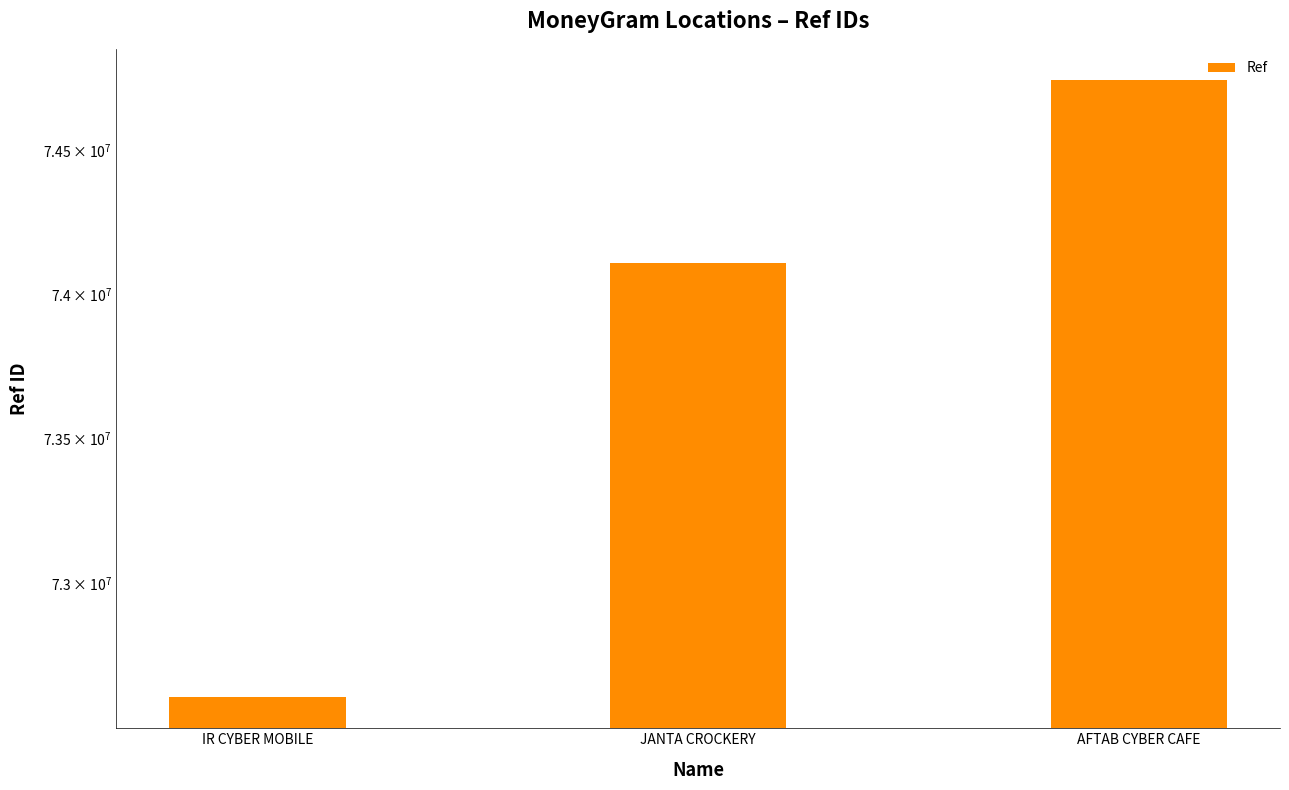

What is the minimum value shown in the chart?

72609662